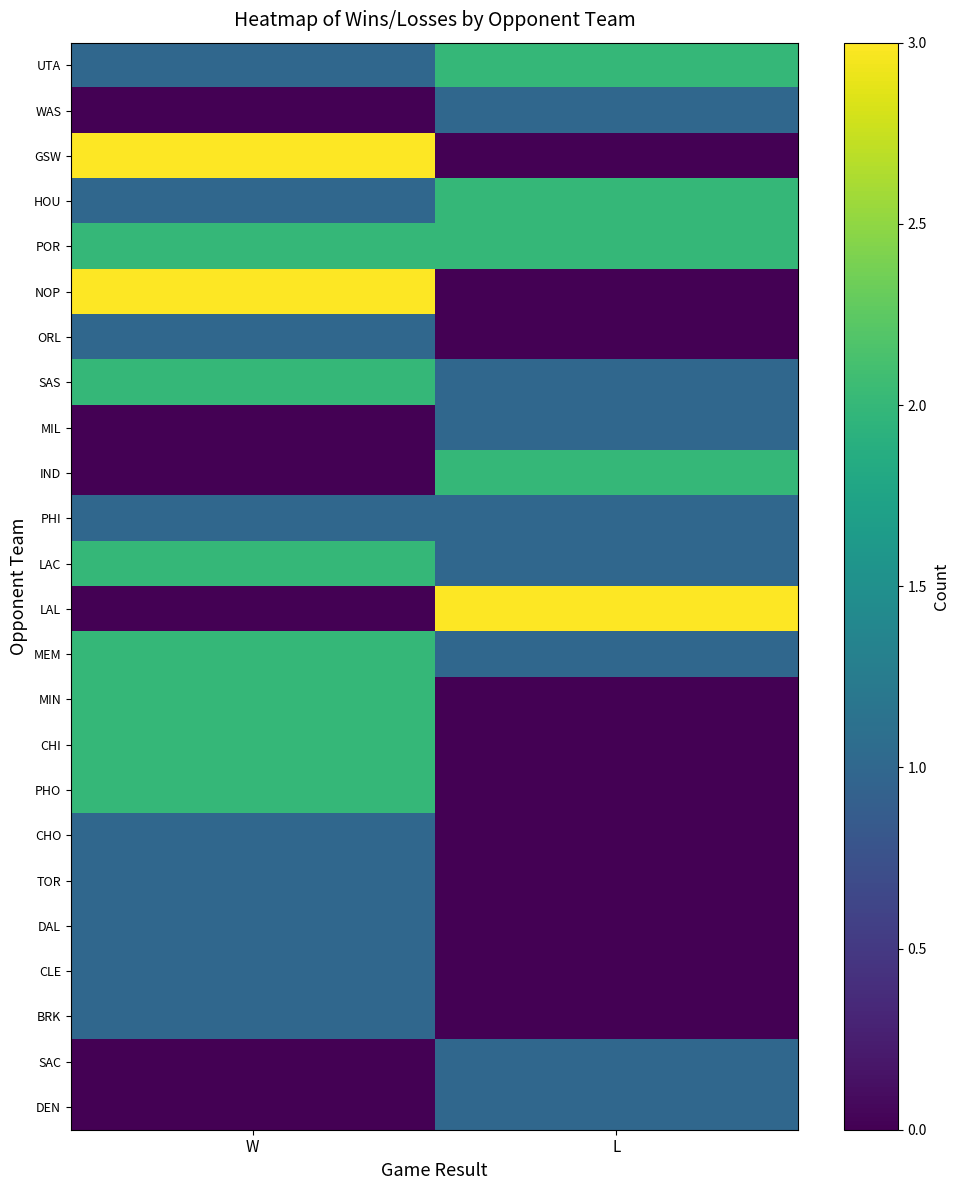

How many distinct data groups are displayed?

24